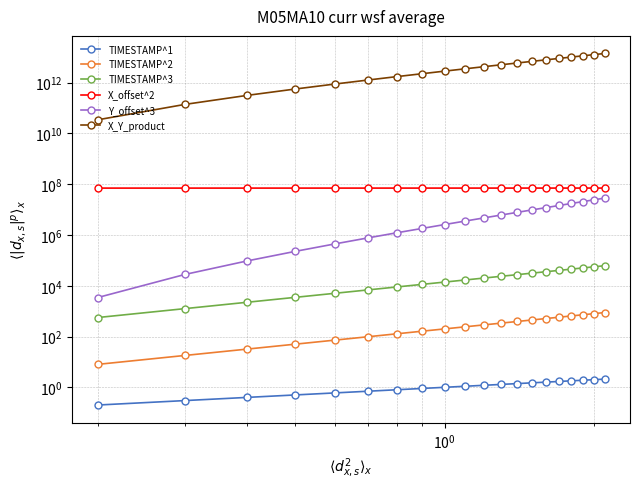

What is the sum of all TIMESTAMP^2 values?

6620.0